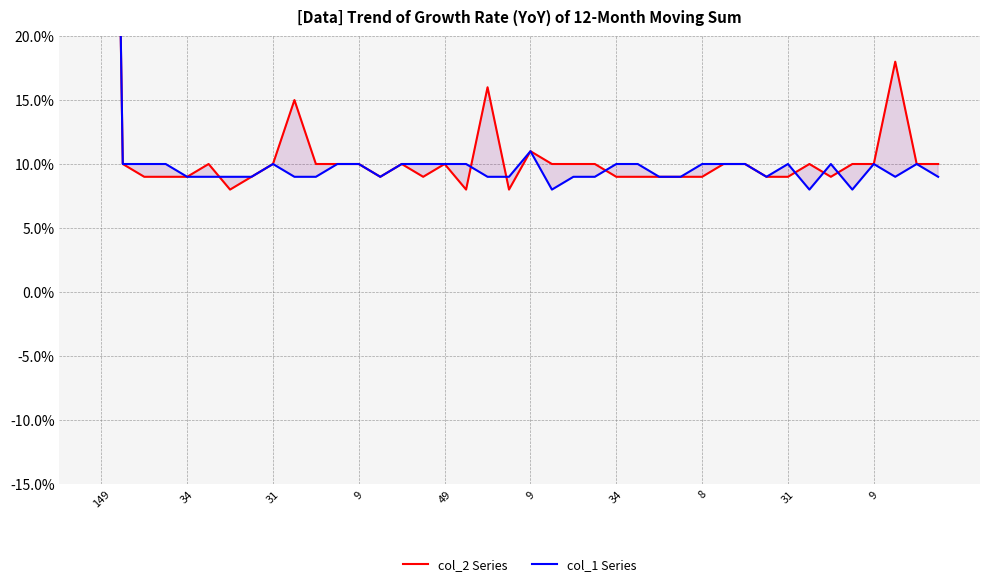

How many categories are shown in the chart?

40